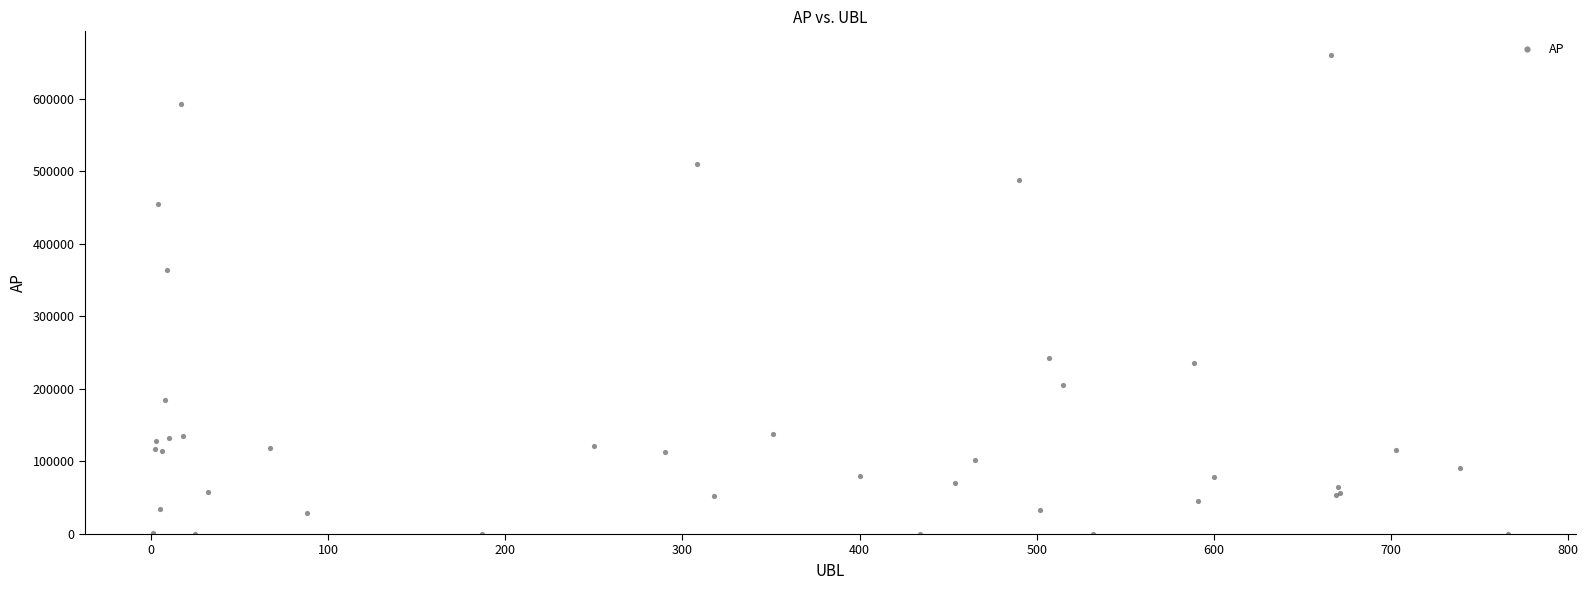

What Y value in the scatter plot is closest to 329883?

364215